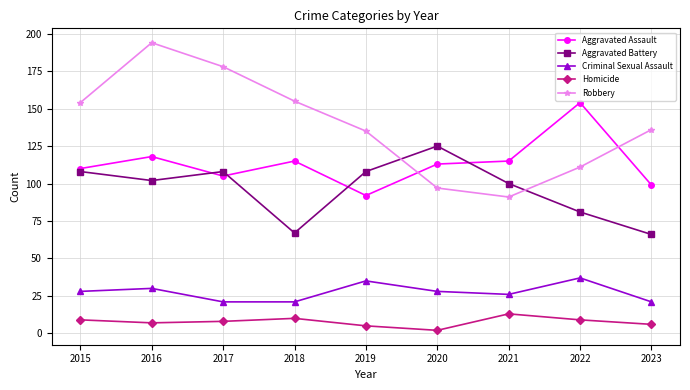

Reading left to right, transcribe all the data shown in this chart.

Aggravated Assault: 2015=110	2016=118	2017=105	2018=115	2019=92	2020=113	2021=115	2022=154	2023=99
Aggravated Battery: 2015=108	2016=102	2017=108	2018=67	2019=108	2020=125	2021=100	2022=81	2023=66
Criminal Sexual Assault: 2015=28	2016=30	2017=21	2018=21	2019=35	2020=28	2021=26	2022=37	2023=21
Homicide: 2015=9	2016=7	2017=8	2018=10	2019=5	2020=2	2021=13	2022=9	2023=6
Robbery: 2015=154	2016=194	2017=178	2018=155	2019=135	2020=97	2021=91	2022=111	2023=136